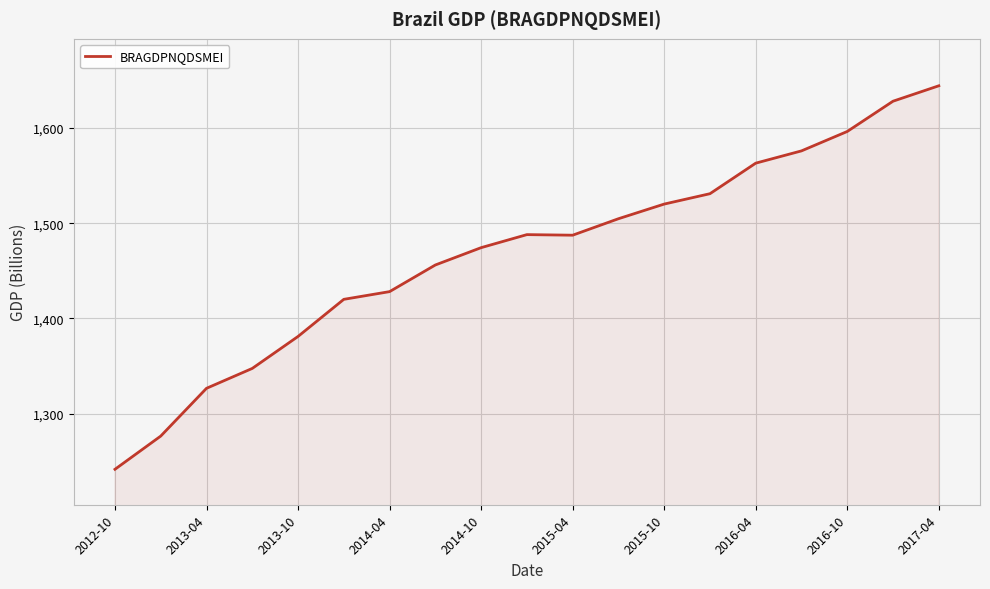

What is the difference between the maximum and minimum values?

403.0